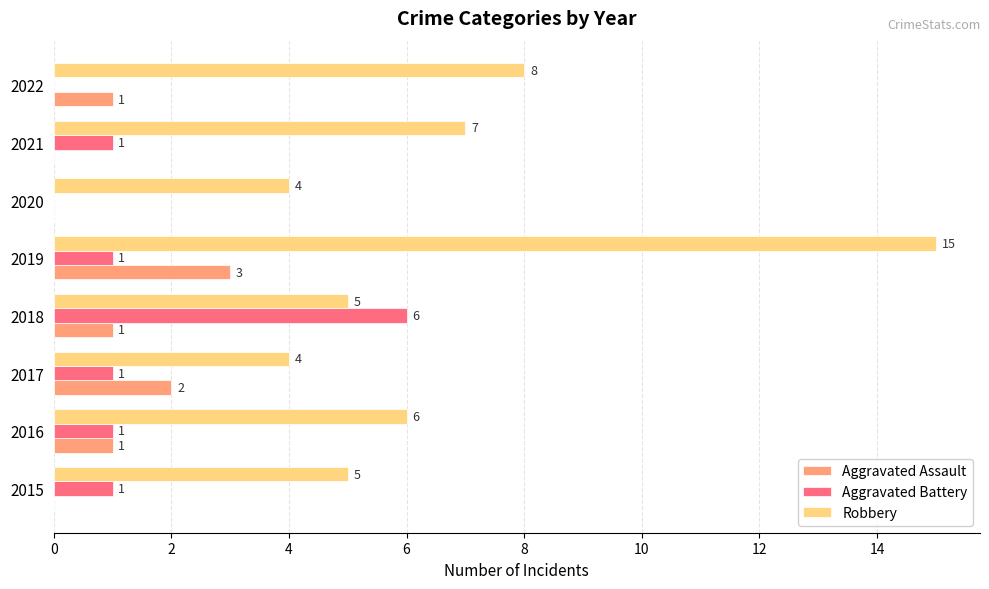

What is the maximum value for Robbery?

15